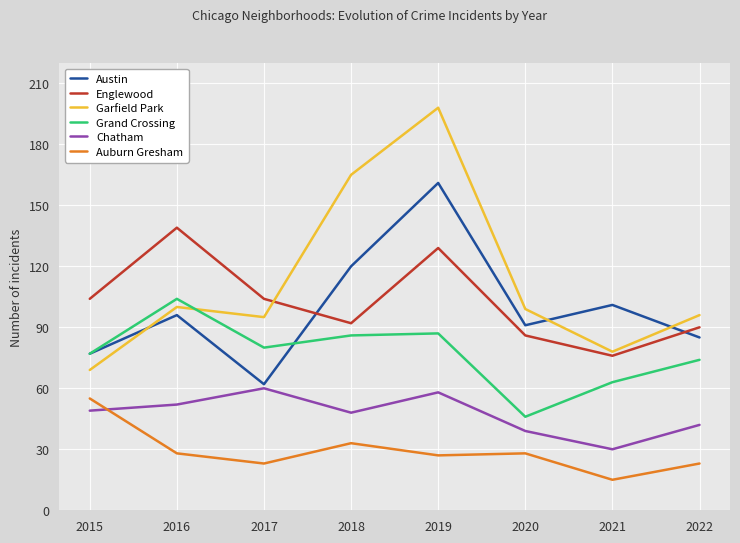

What value does the Grand Crossing series have at 2018?

86